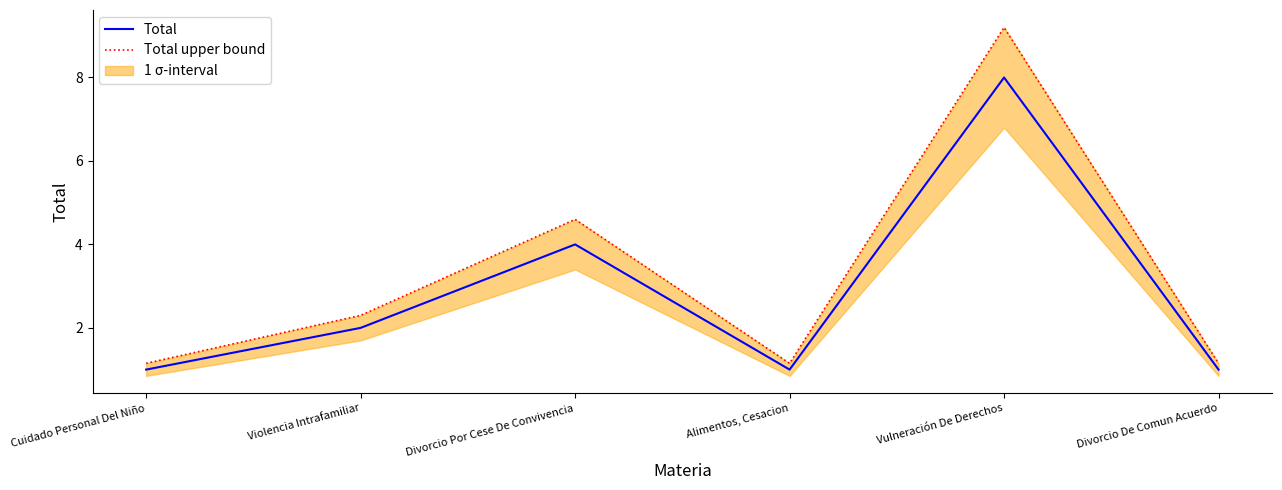

What is the total value across all series at Vulneración De Derechos?

17.2